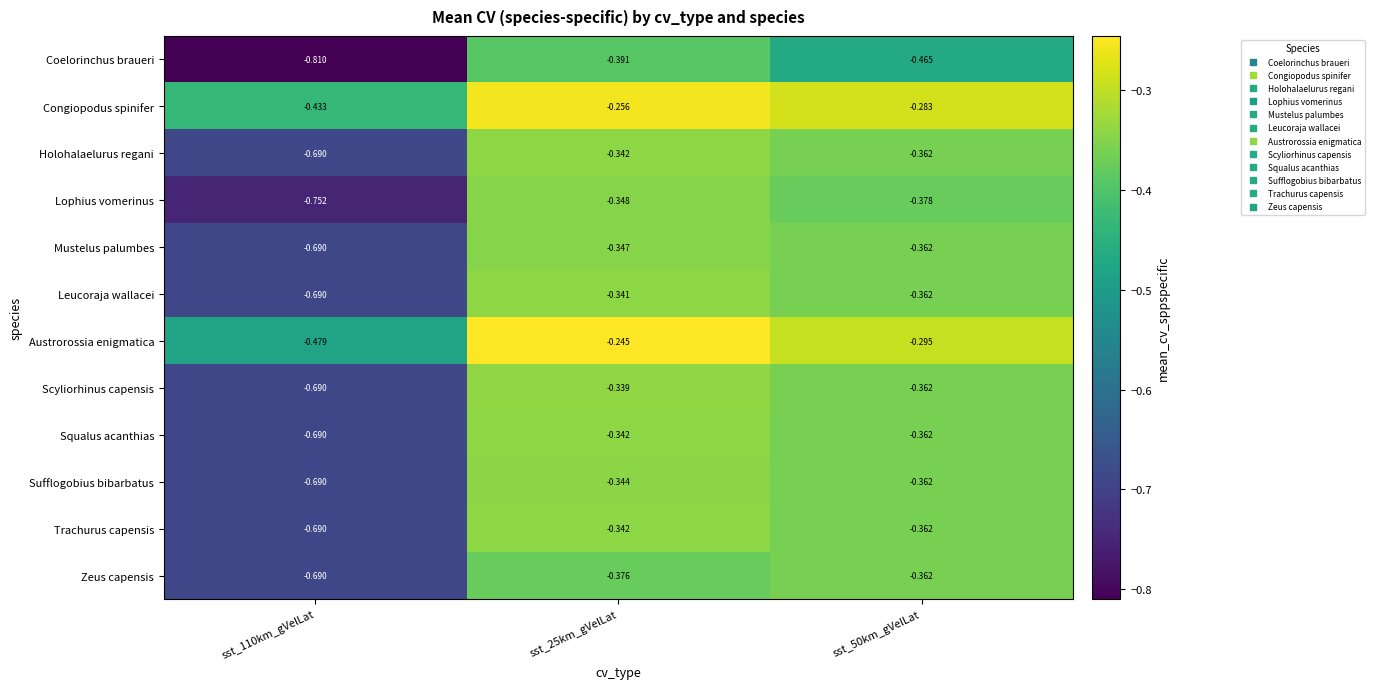

How many series are shown in this chart?

12